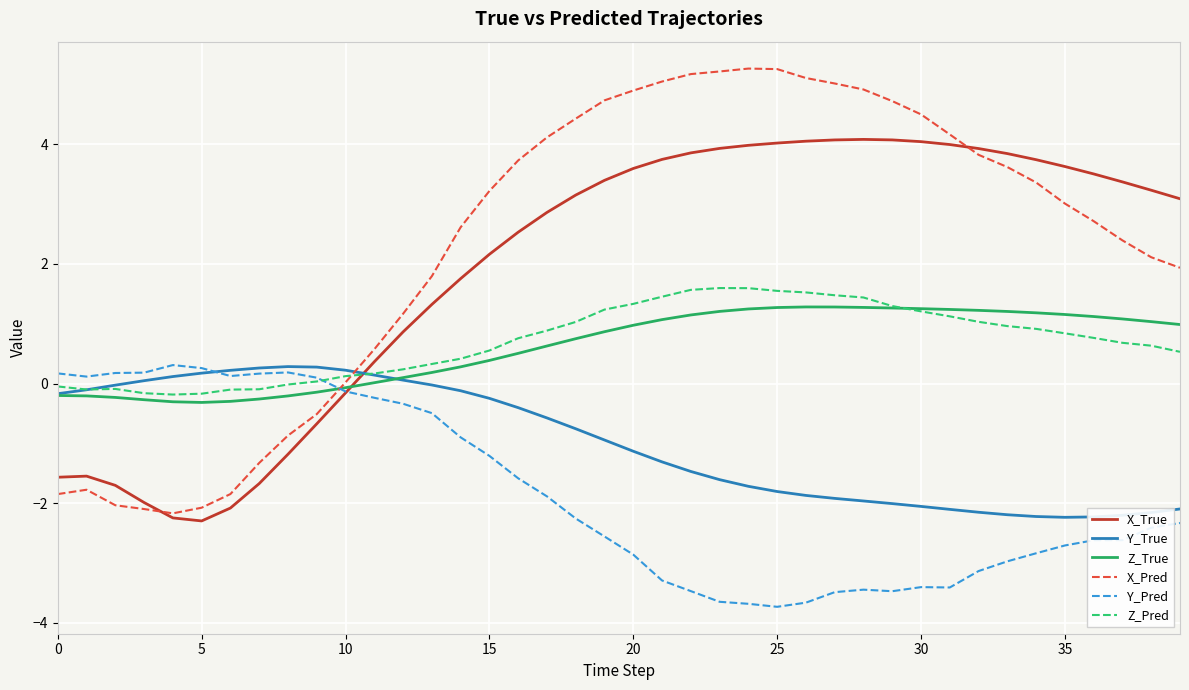

True or false: Z_Pred and X_True intersect in this chart.

True